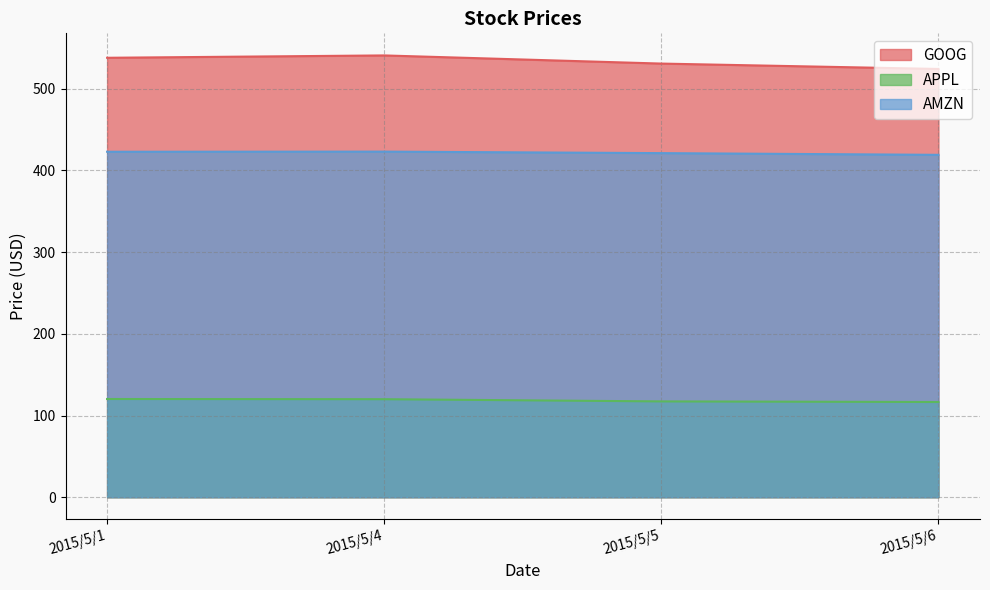

Reading left to right, extract all data points from this chart.

GOOG: 2015/5/1=537.9	2015/5/4=540.8	2015/5/5=530.8	2015/5/6=524.2
APPL: 2015/5/1=120.2	2015/5/4=120.0	2015/5/5=117.3	2015/5/6=116.5
AMZN: 2015/5/1=422.9	2015/5/4=423.0	2015/5/5=421.2	2015/5/6=419.1